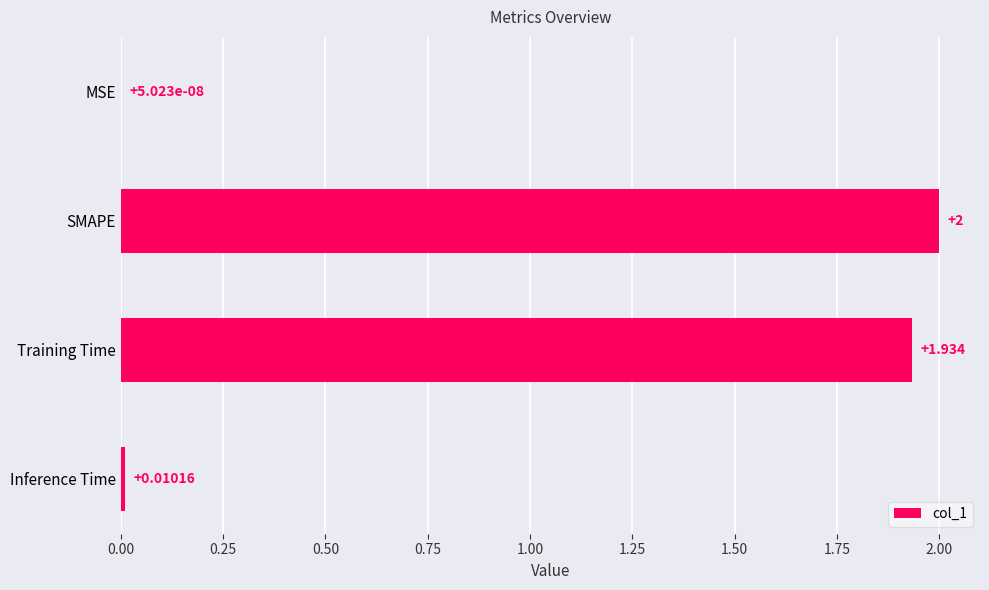

Which has a higher value, Inference Time or SMAPE?

SMAPE